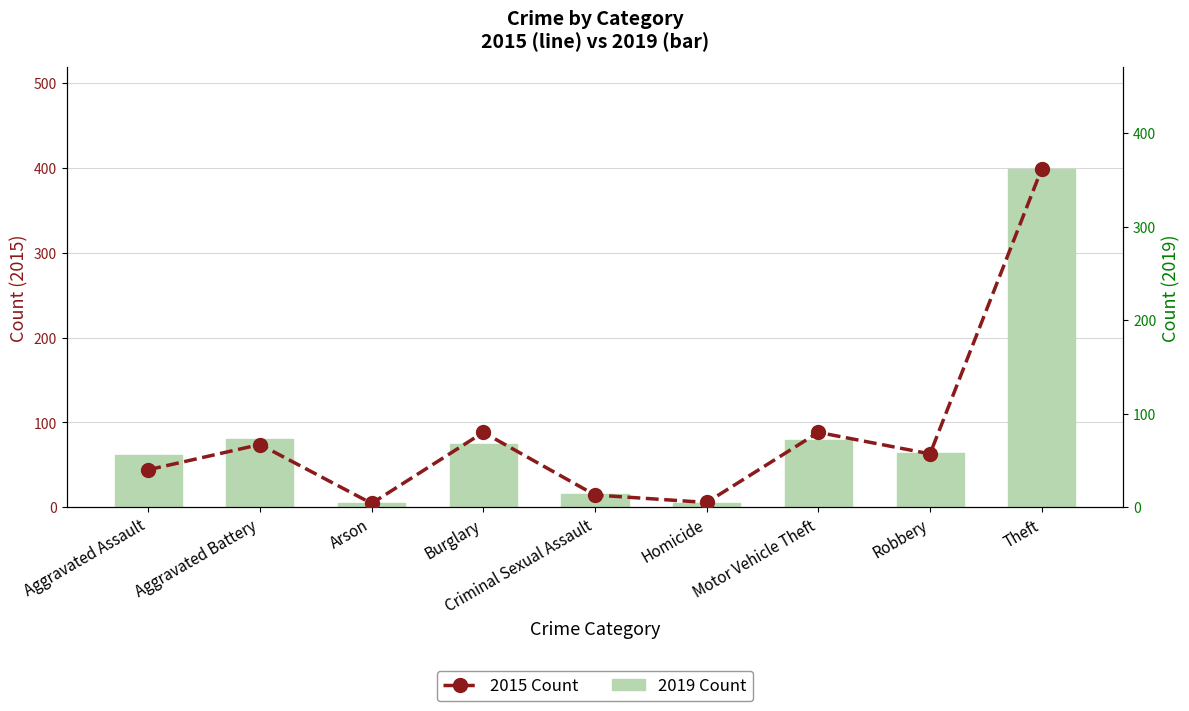

What is the total value across all series at Robbery?

121